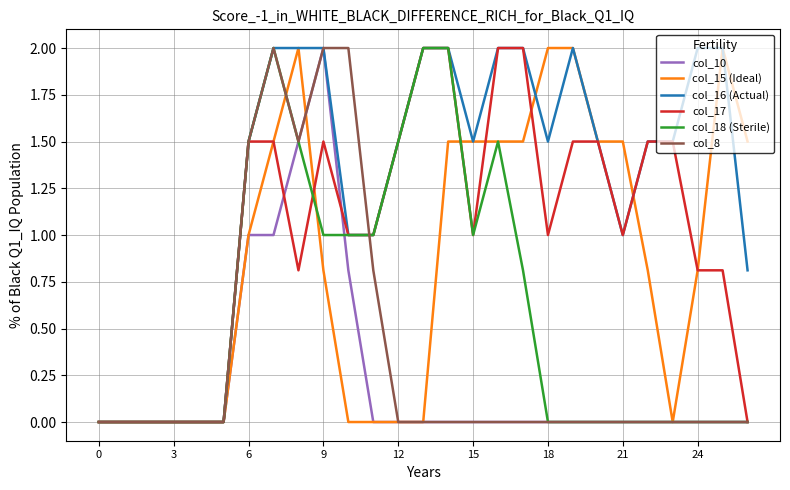

What is the greatest value displayed?

2.0